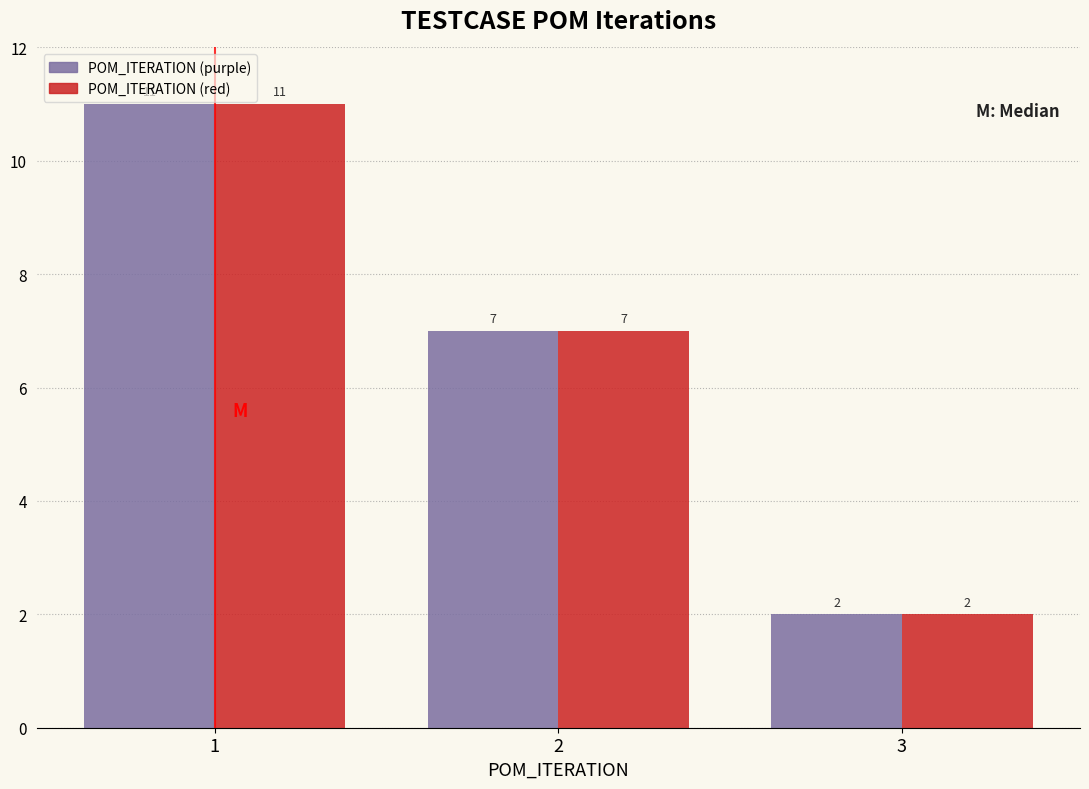

What is the height of the POM_ITERATION (red) bar covering 1.5 to 2.5 on the x-axis?

7